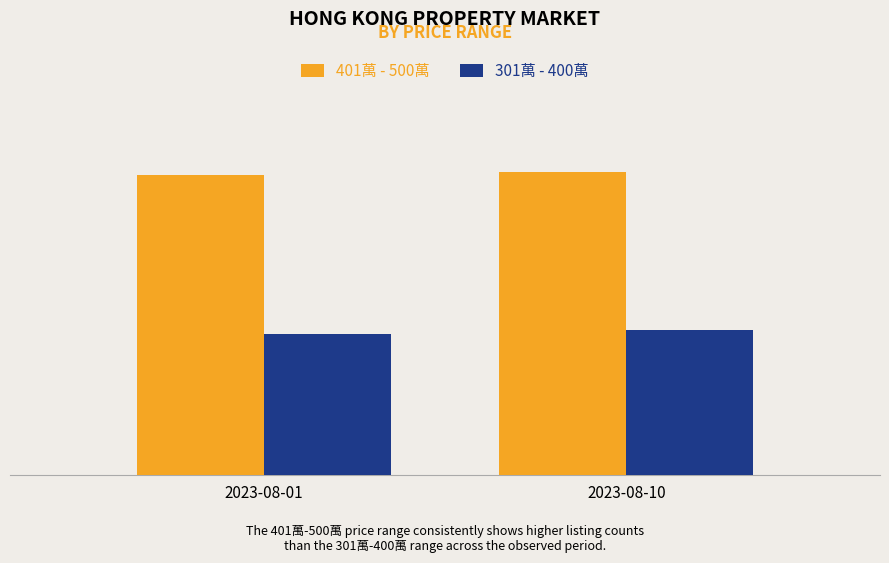

What is the minimum value shown in the chart?

1896